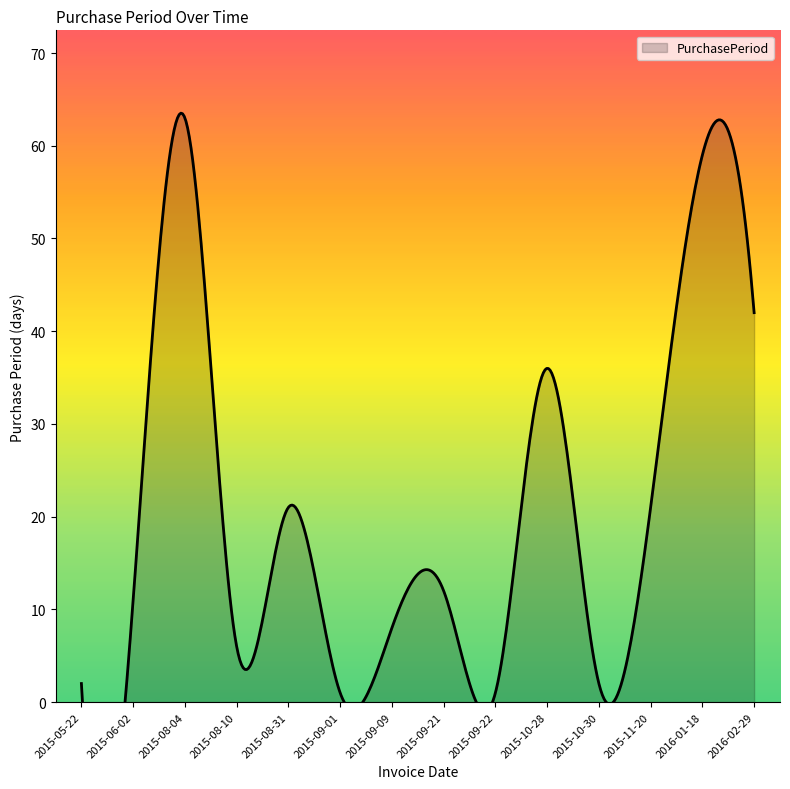

Where is the first local maximum?

2015-08-04